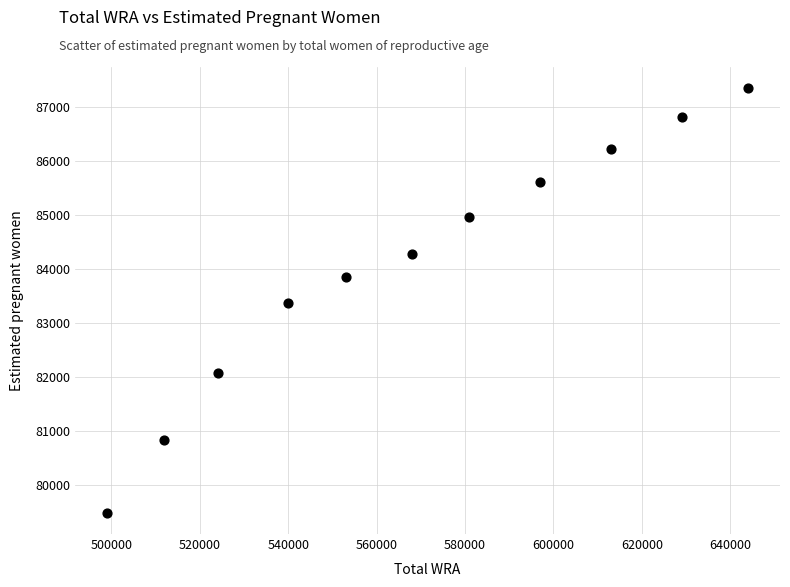

What is the average X value?

569090.9